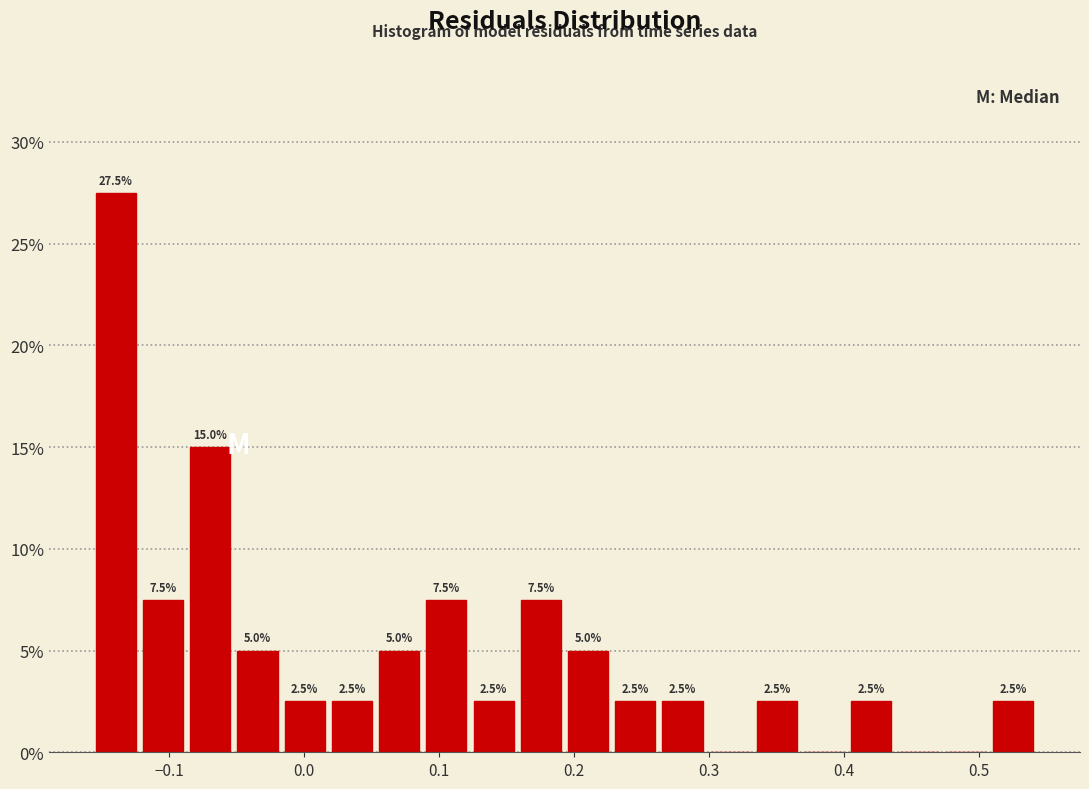

Around what value on the x-axis is the tallest bar? Give the approximate position of its centre, as read against the axis.

-0.14